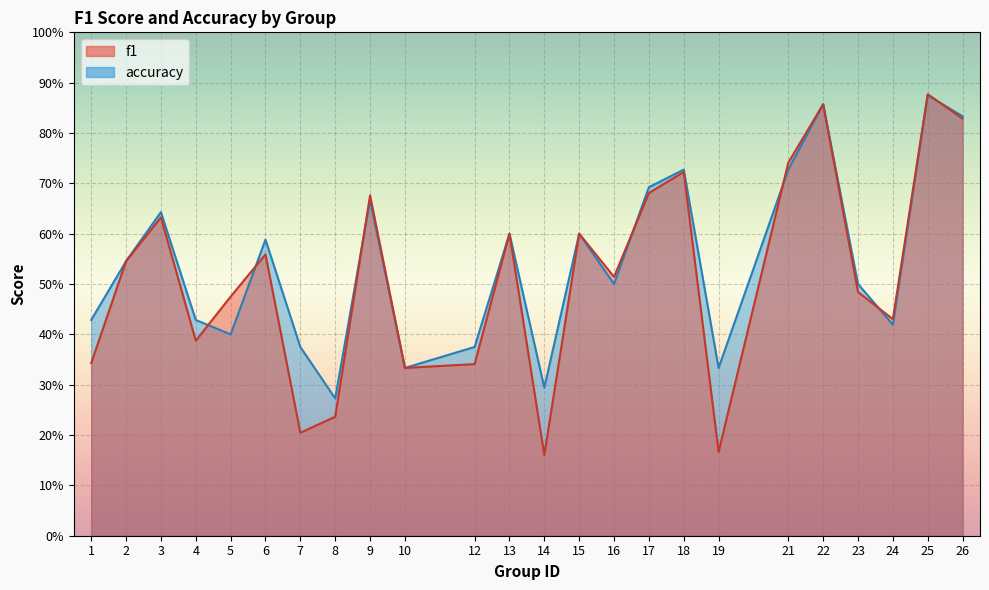

Which has a higher value, 14 or 1?

1